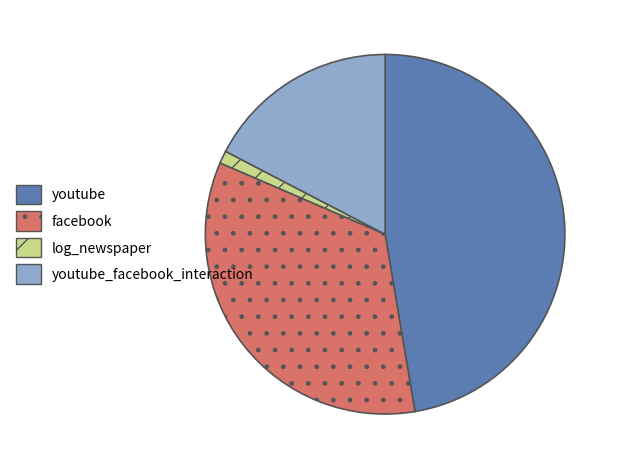

Count the number of slices in the pie.

4